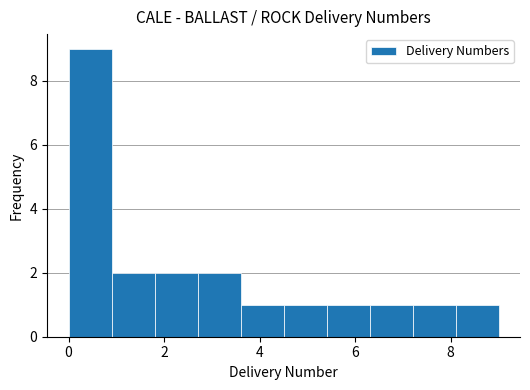

Reading left to right, transcribe this chart: for each bar, give the range it covers on the x-axis and its height. Neither the bar edges nor the heights are printed on the chart, so give them approximately, as read against the axes.

0.0 to 0.9: 9
0.9 to 1.8: 2
1.8 to 2.7: 2
2.7 to 3.6: 2
3.6 to 4.5: 1
4.5 to 5.4: 1
5.4 to 6.3: 1
6.3 to 7.2: 1
7.2 to 8.1: 1
8.1 to 9.0: 1